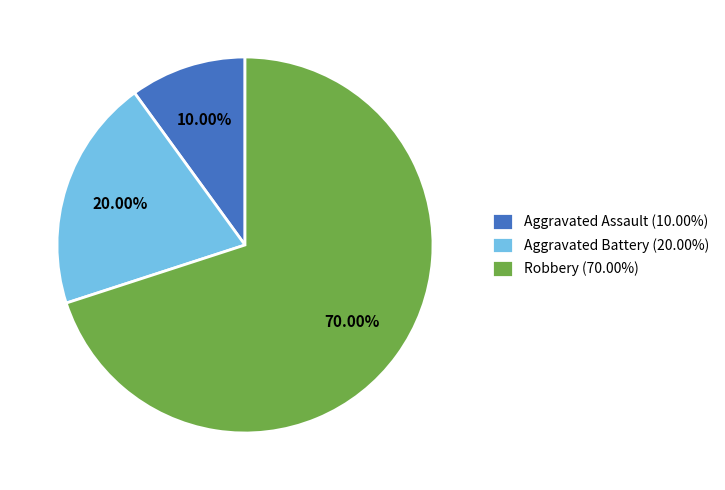

Is it true that Aggravated Battery is 20% of the pie?

True